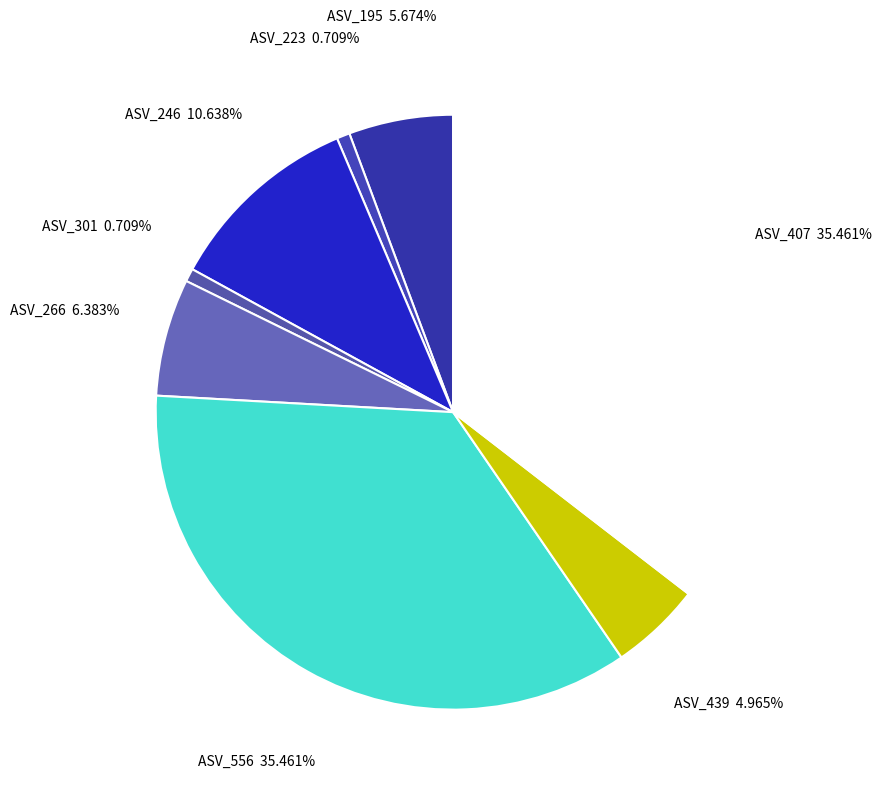

Does any single category account for the majority?

No